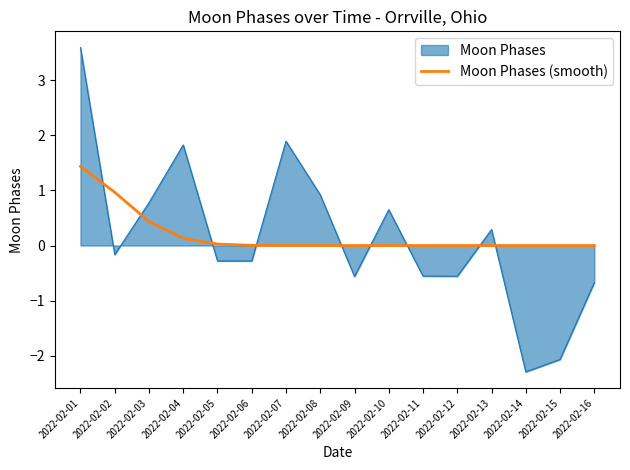

The value of Moon Phases (smooth) at 2022-02-08 is 0.0. True or false?

True